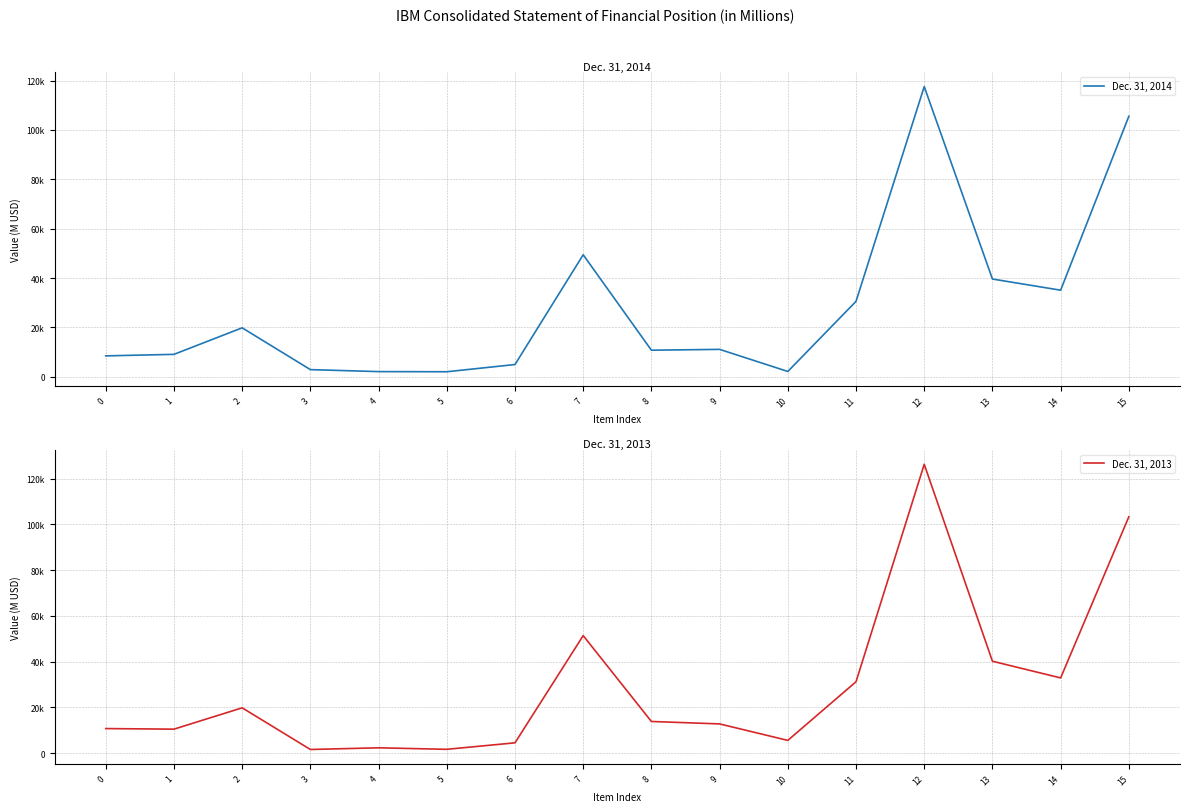

After their last crossing, which series has the higher values: Dec. 31, 2014 or Dec. 31, 2013?

Dec. 31, 2014